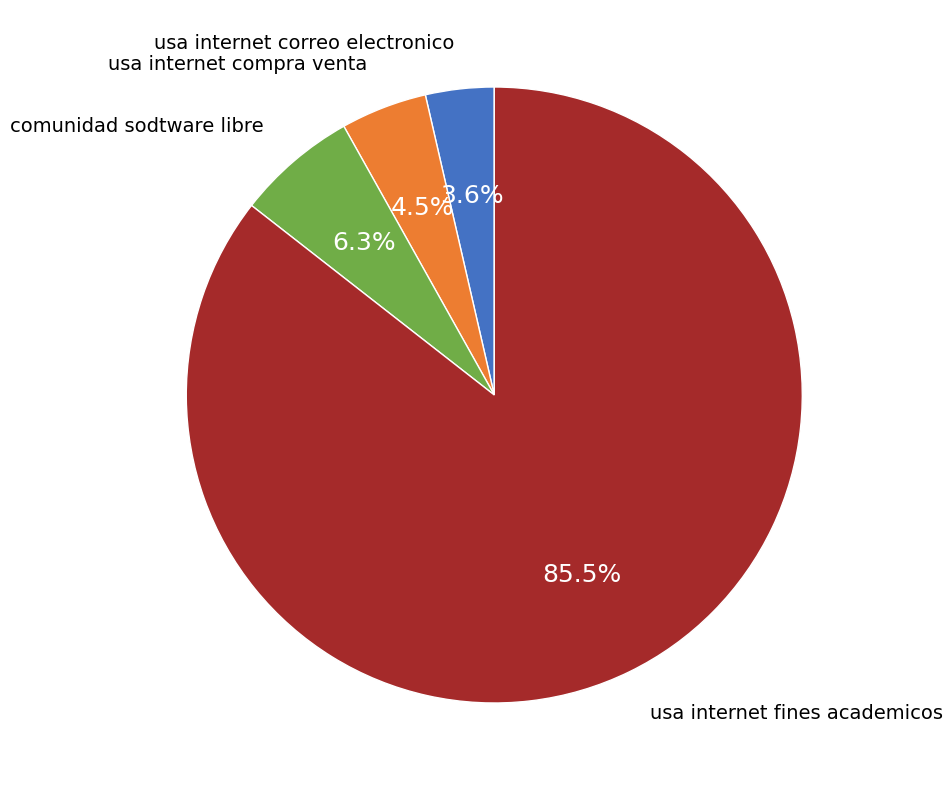

How many slices are in this pie chart?

4